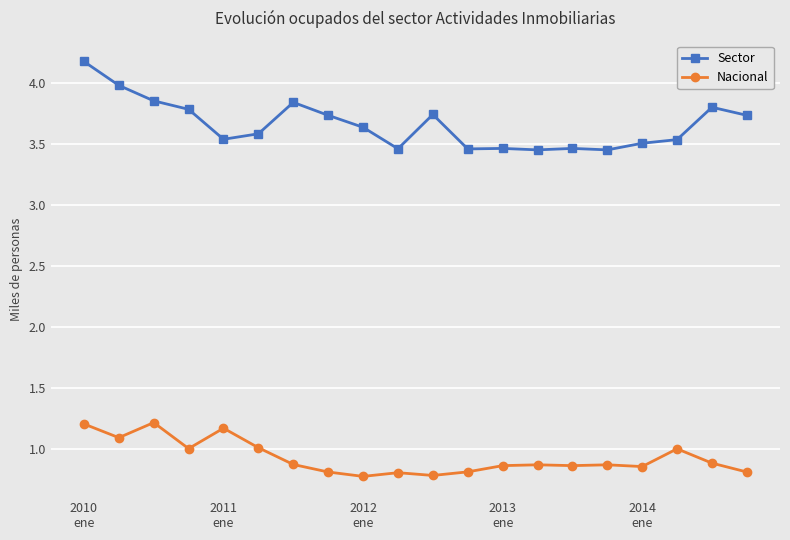

True or false: Sector and Nacional intersect in this chart.

False